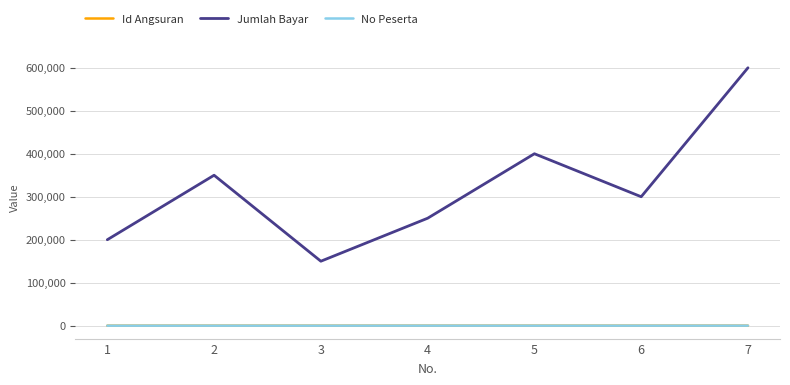

At which category is the sum across all series the highest?

7